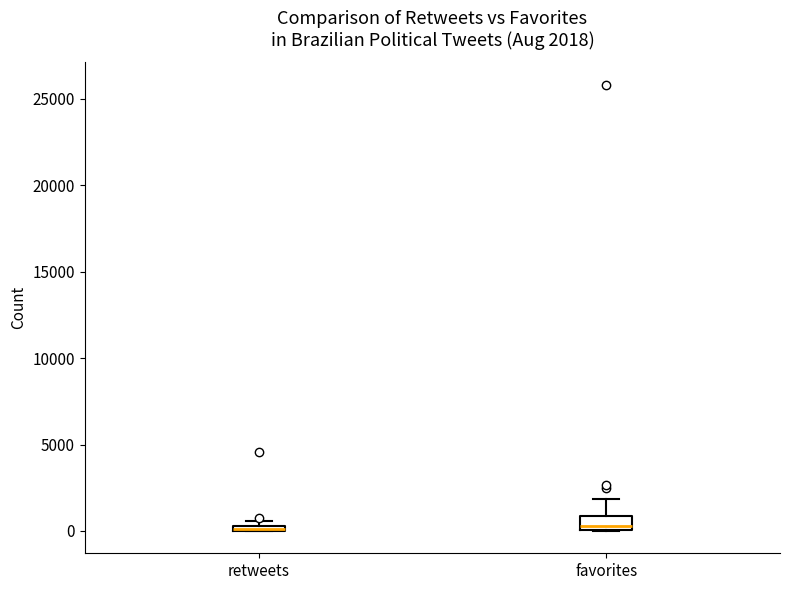

Comparing the boxes themselves (not the whiskers), which one is the tallest?

favorites